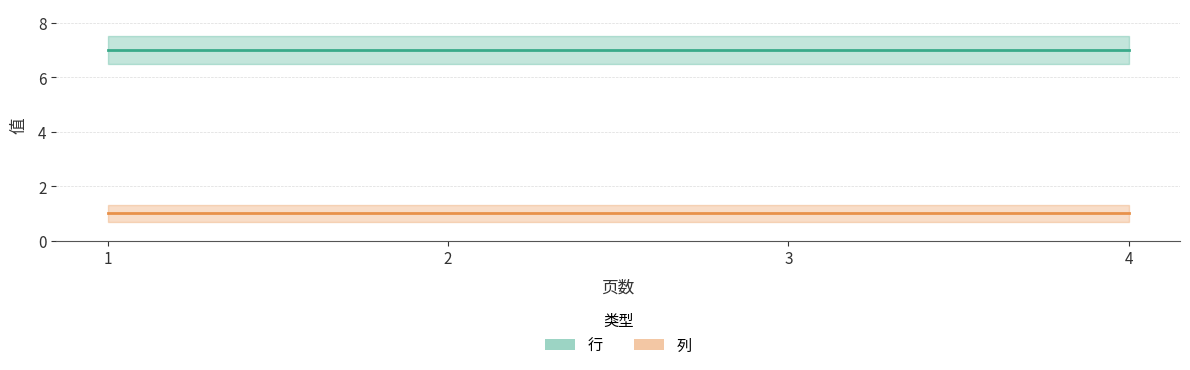

How many series are shown in this chart?

2